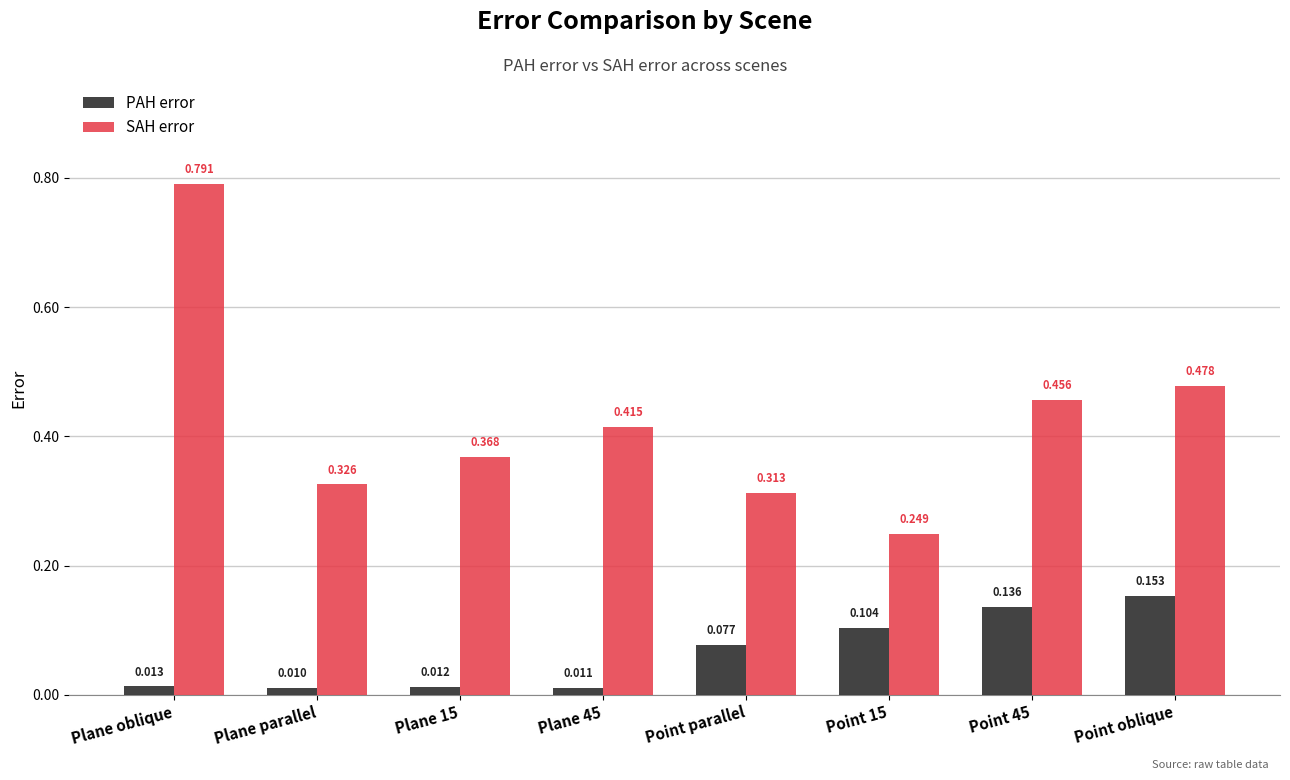

What position from the right is Point parallel?

4